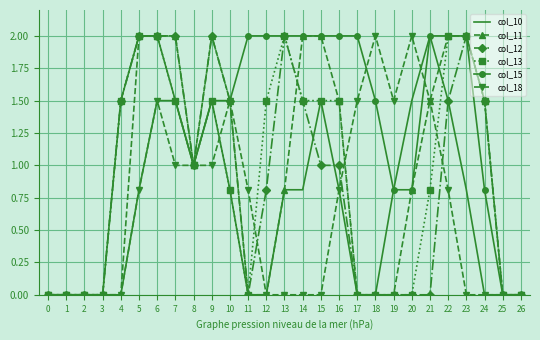

What is the greatest value displayed?

2.0